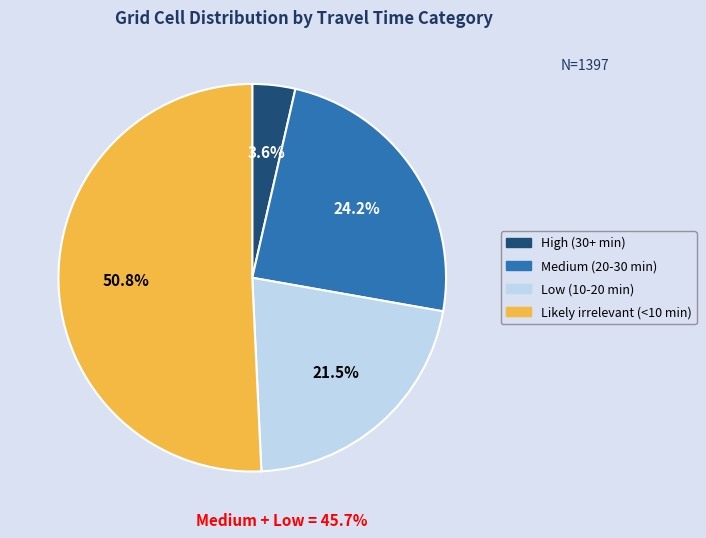

Combined, what portion of the pie is Low (10-20 min) and High (30+ min)?

25.1%